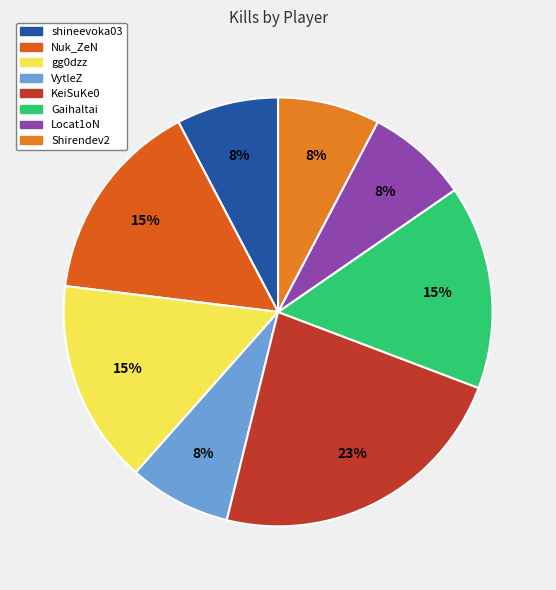

Count the number of slices in the pie.

8